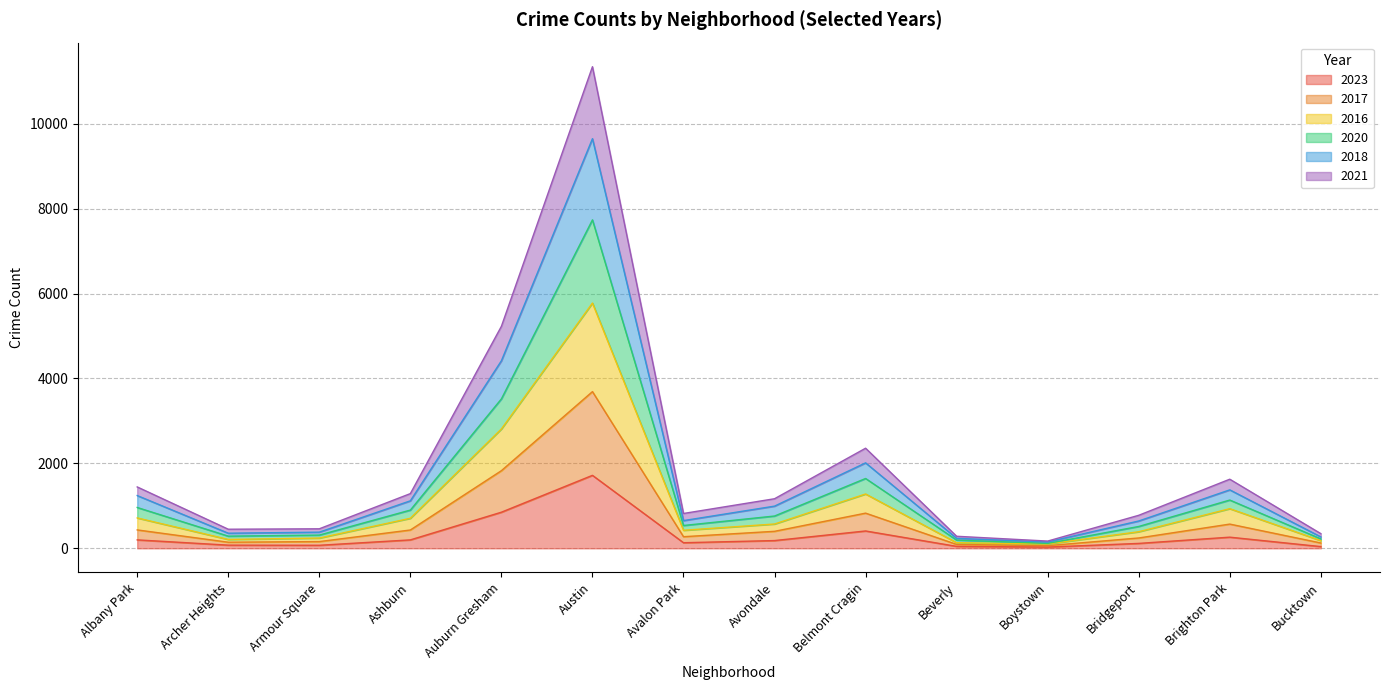

At which label does 2023 reach its minimum?

Boystown